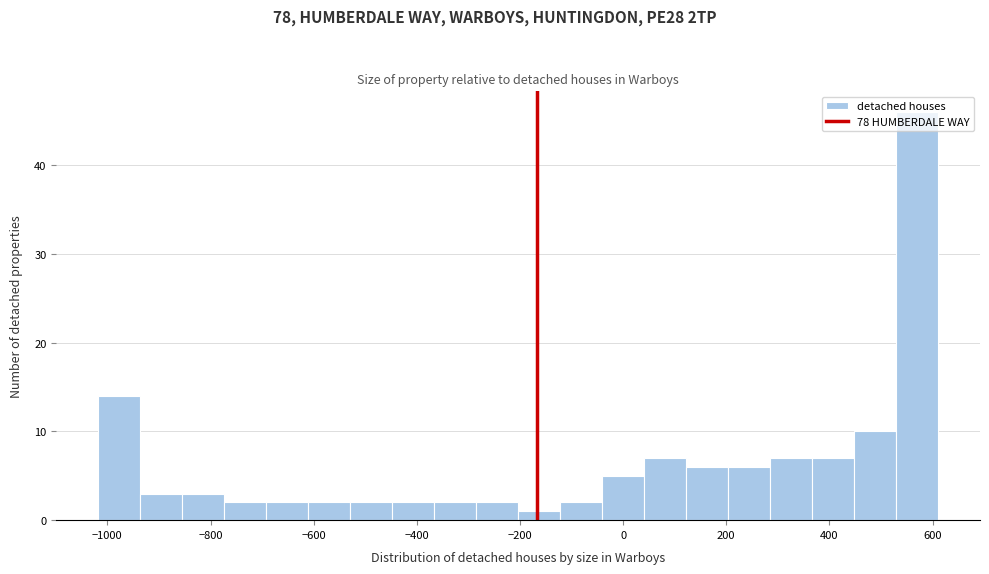

Reading left to right, transcribe this chart: for each bar, give the range it covers on the x-axis and its height. Neither the bar edges nor the heights are printed on the chart, so give them approximately, as read against the axes.

-1020 to -940: 14
-940 to -860: 3
-860 to -780: 3
-780 to -700: 2
-700 to -620: 2
-620 to -520: 2
-520 to -440: 2
-440 to -360: 2
-360 to -280: 2
-280 to -200: 2
-200 to -120: 1
-120 to -40: 2
-40 to 40: 5
40 to 120: 7
120 to 200: 6
200 to 280: 6
280 to 360: 7
360 to 440: 7
440 to 520: 10
520 to 620: 46